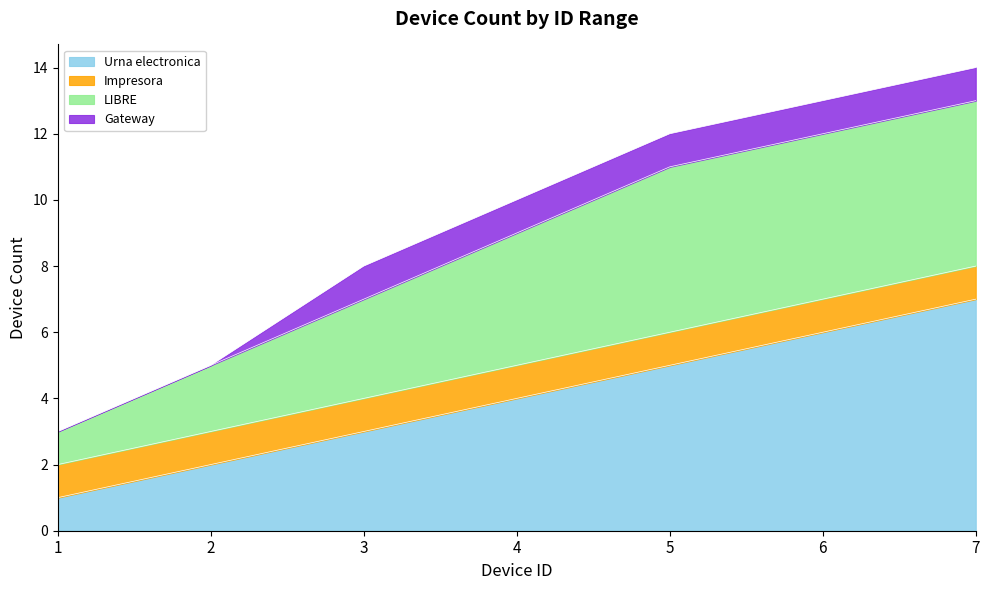

Is it true that Urna electronica equals 5 at 5?

True